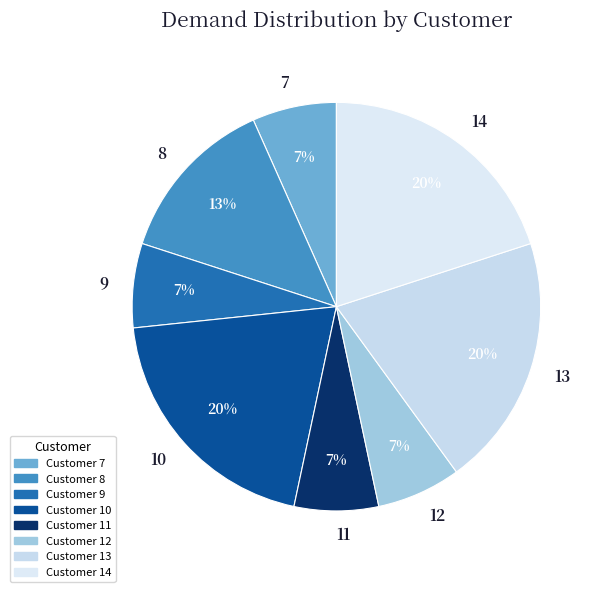

Do 14 and 13 together represent more than half of the pie?

No